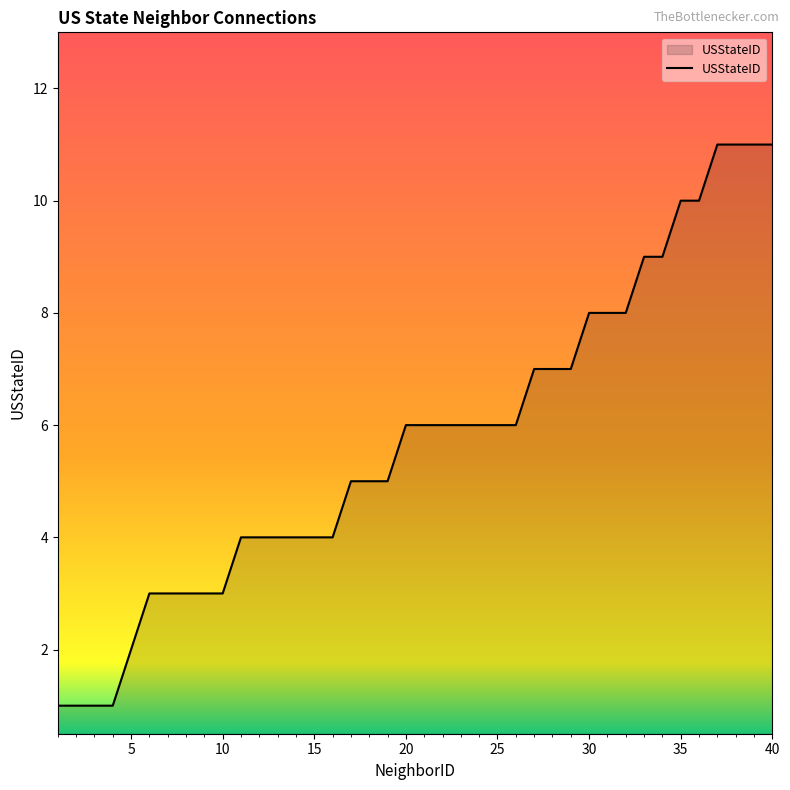

What is the difference between the maximum and minimum values?

10